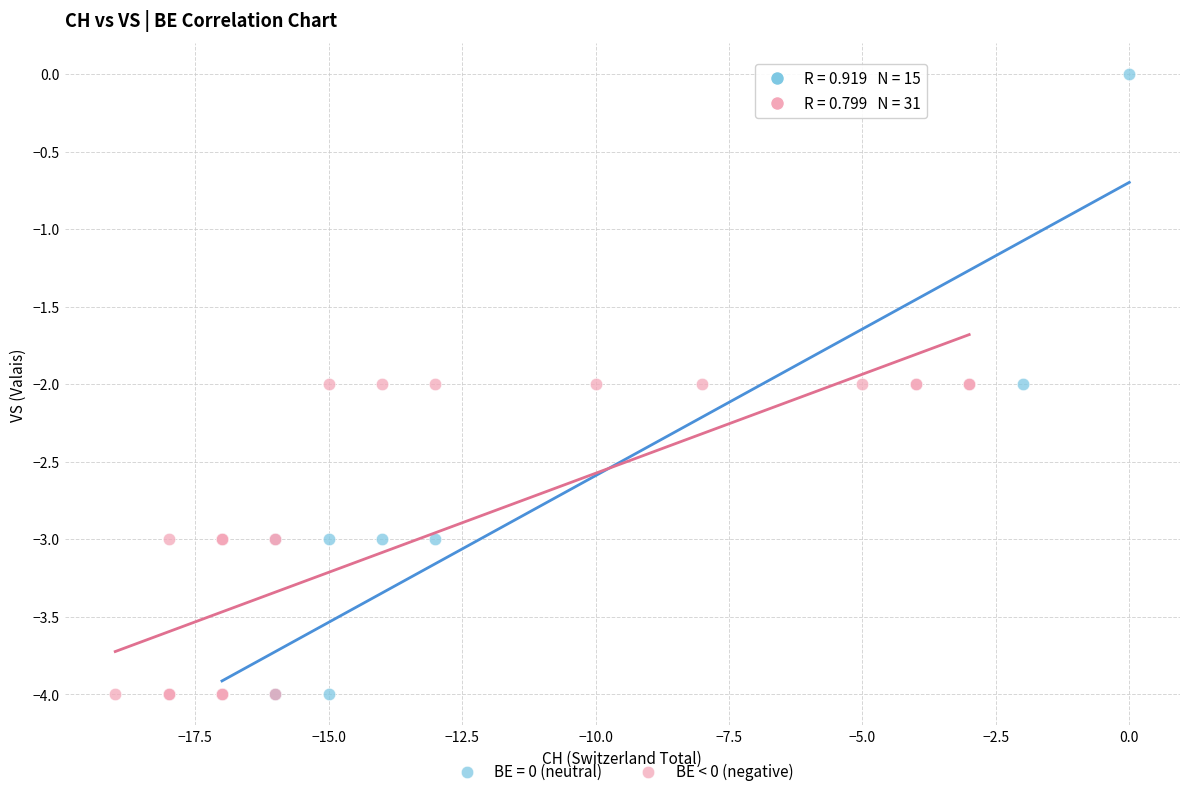

Which series reaches the maximum Y coordinate?

BE = 0 (neutral)